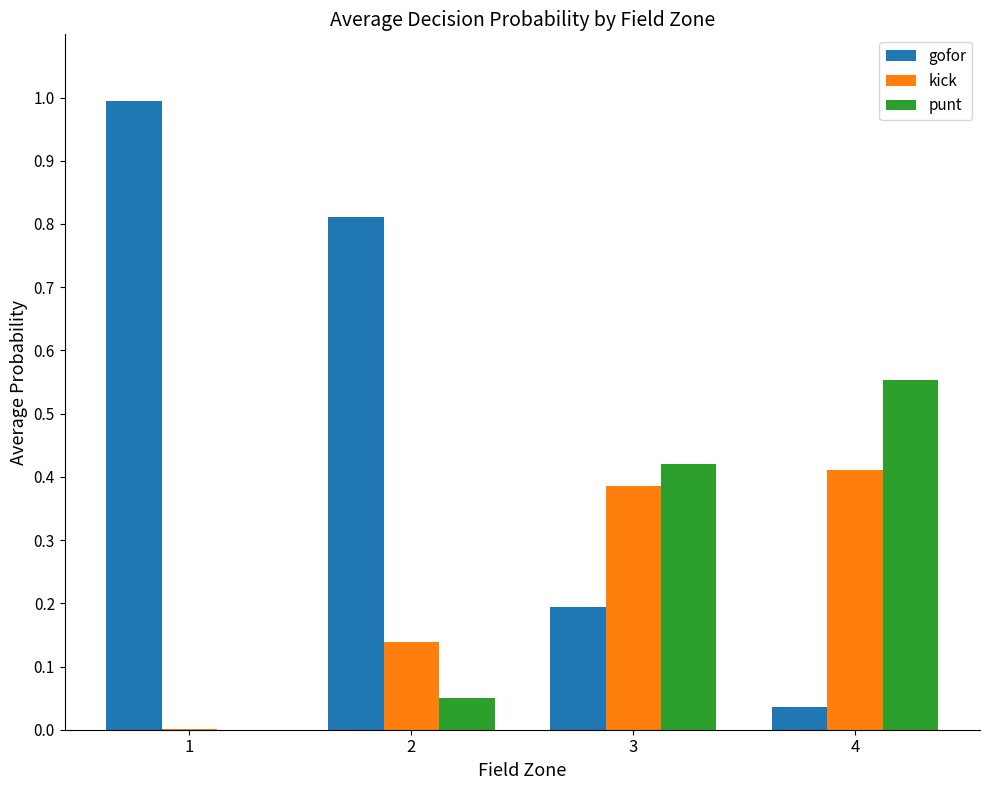

What is the total value across all series at 2?

1.0